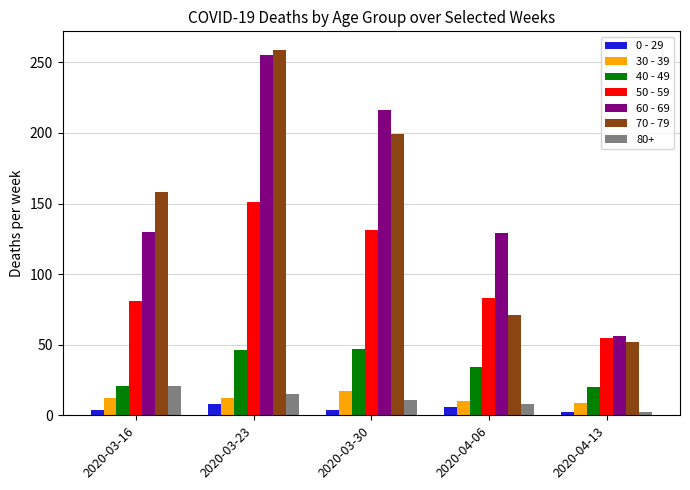

What is the label of the 1st bar from the left?

2020-03-16